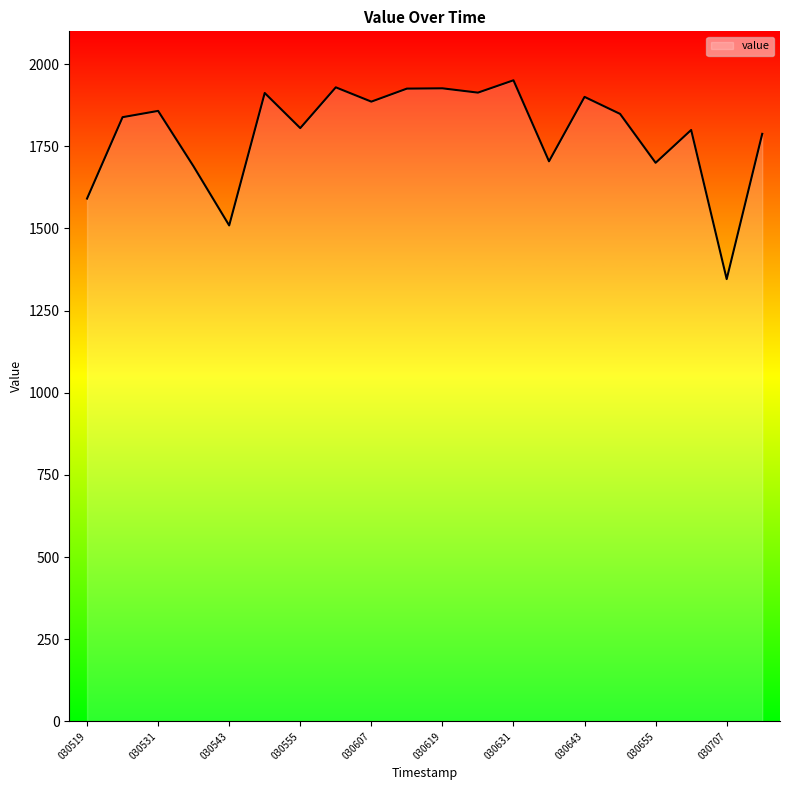

Count the number of values greater than 1848.

10